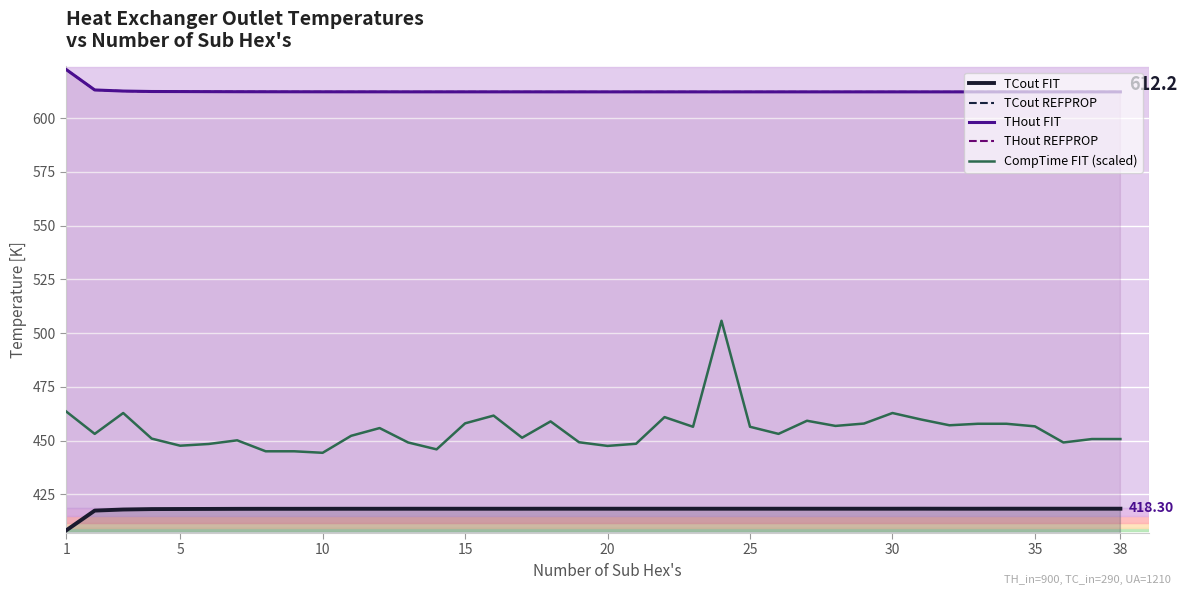

Which series has the largest total across all categories?

THout FIT